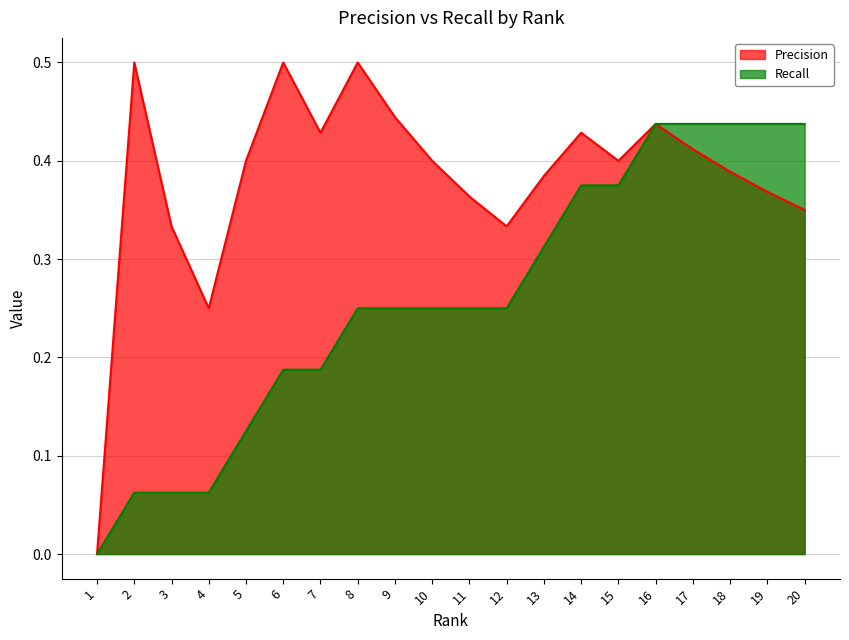

What is the spread (max minus min) of values at 8?

0.2